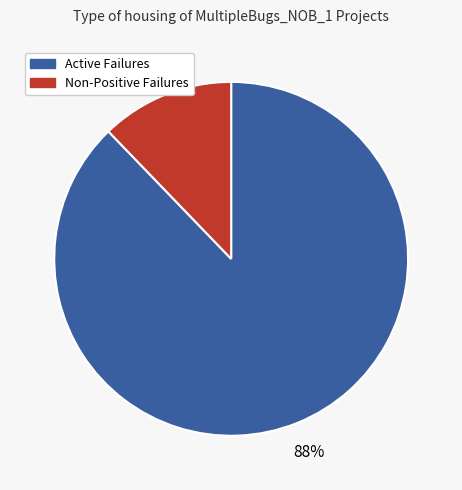

Is there a majority slice in this chart?

Yes